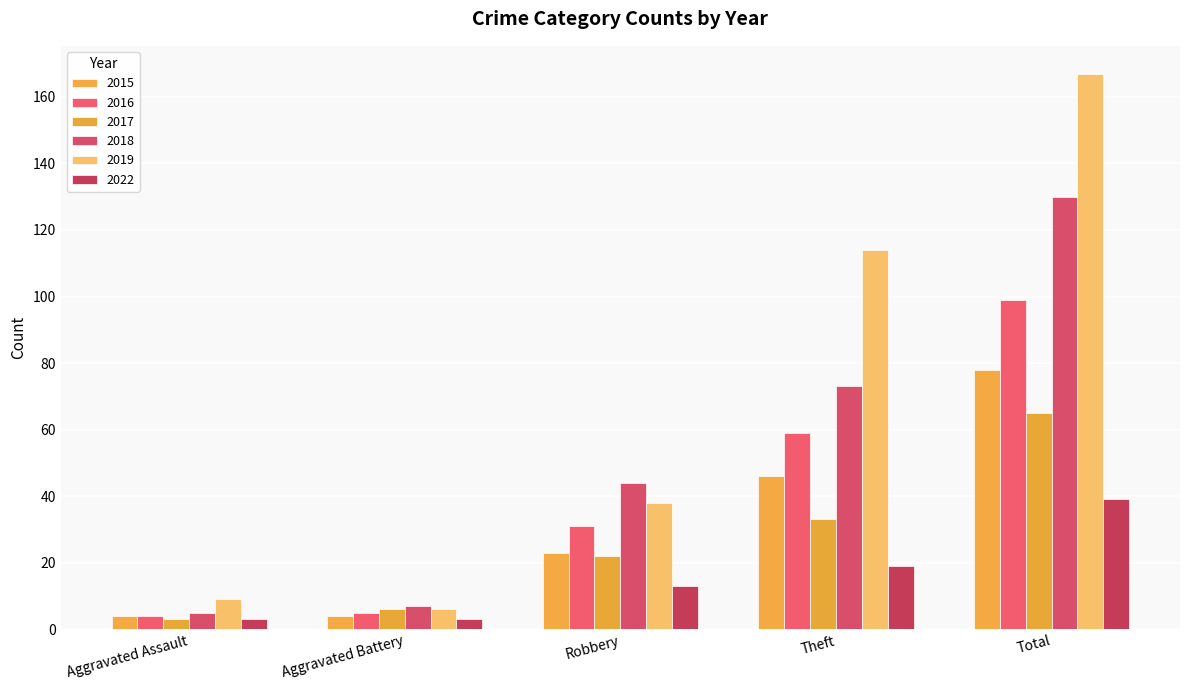

What is the label of the 1st bar from the right?

Total